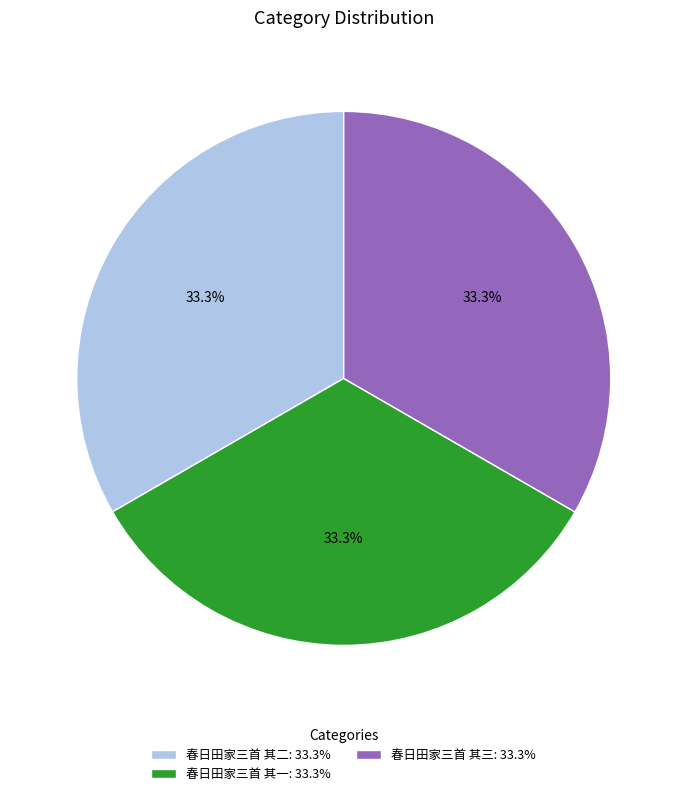

How many segments does this pie chart have?

3